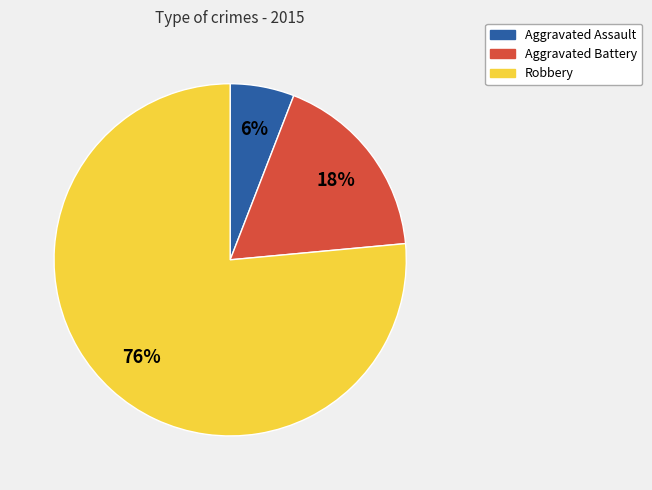

To the nearest percent, what portion does Aggravated Battery represent?

18%